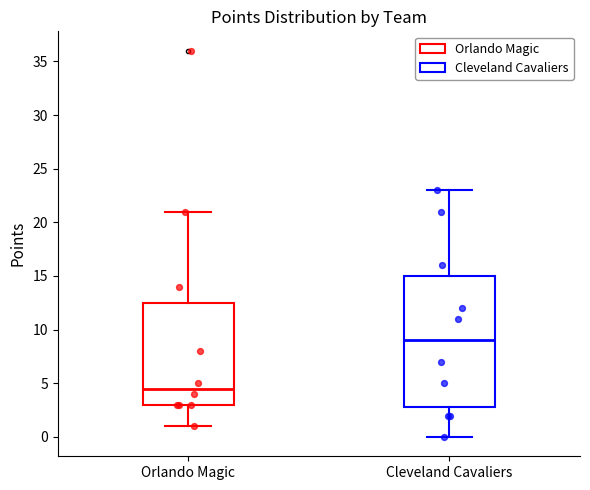

Reading left to right, read every box against the y-axis: the position of its median line, the range the box covers, and the ends of its whiskers. The values are not printed on the chart, so give them approximately, as read against the axis.

Orlando Magic: median 4.5, box 3.0 to 12.5, whiskers 1.0 to 21.0
Cleveland Cavaliers: median 9.0, box 3.0 to 15.0, whiskers 0.0 to 23.0